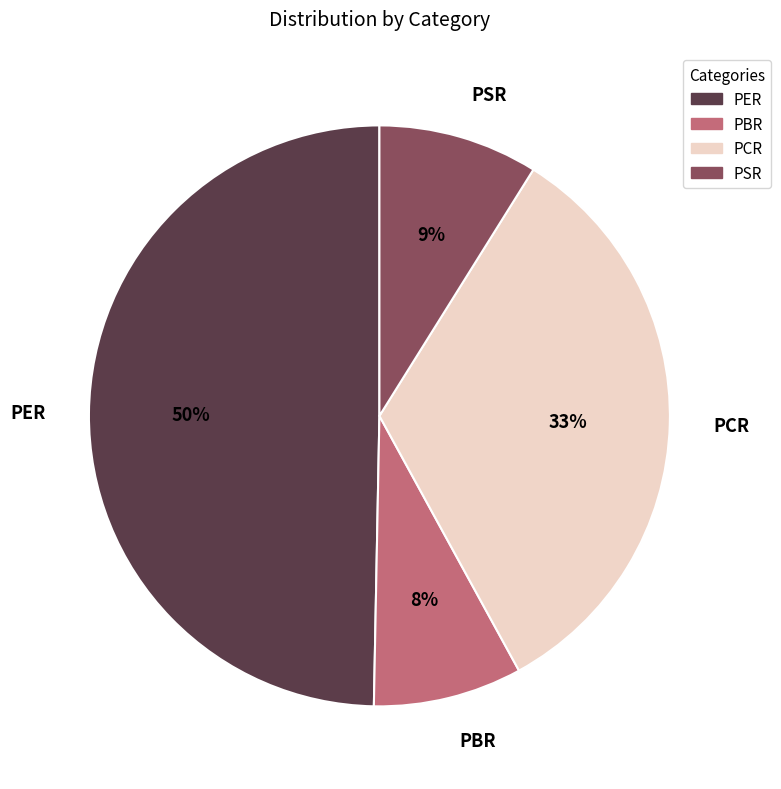

Which slice is the largest?

PER